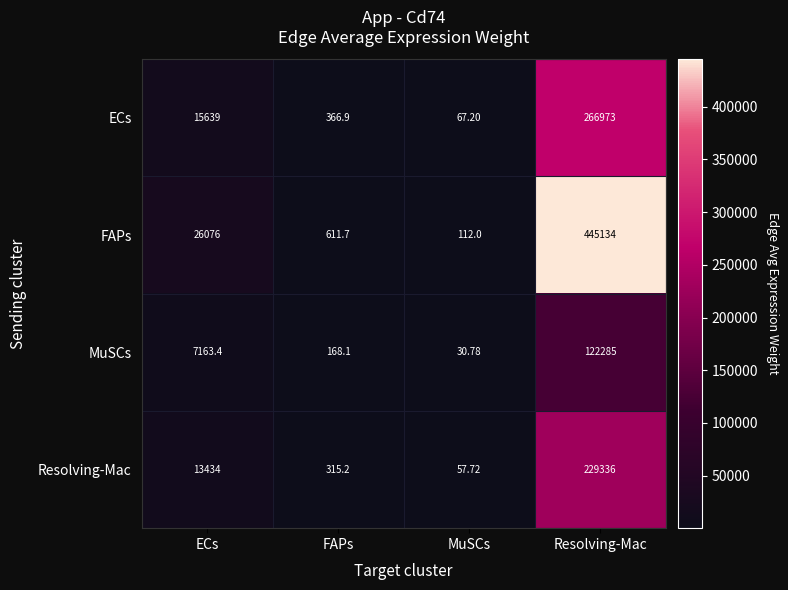

At which label is Resolving-Mac closest to 114696?

ECs